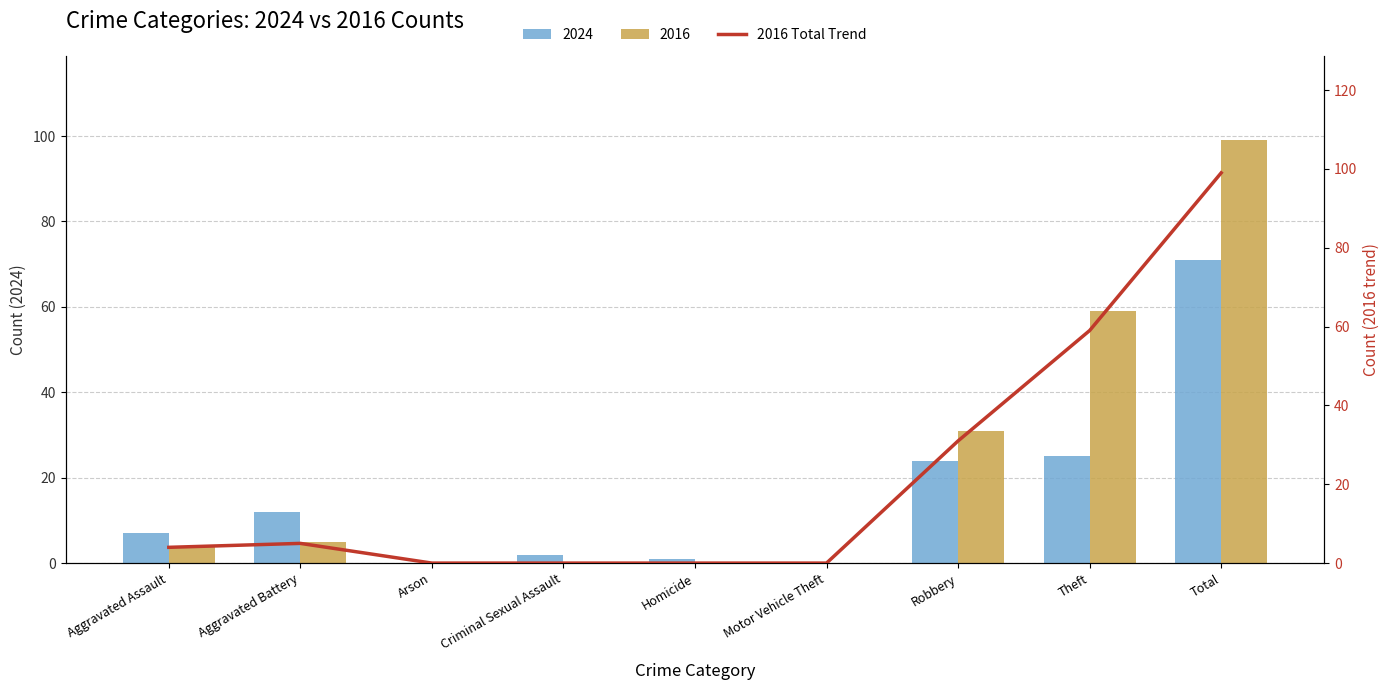

Which category has the highest value across all series?

Total